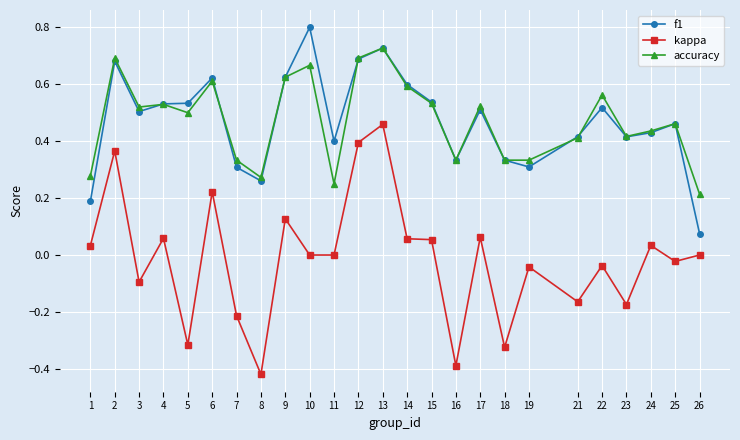

Is this an area chart (filled region under the line)?

No